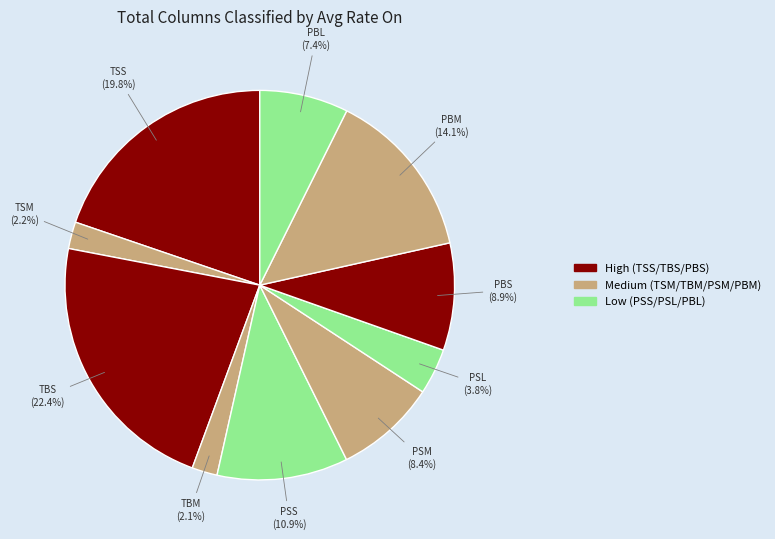

Rank the categories by value from highest to lowest.

TBS, TSS, PBM, PSS, PBS, PSM, PBL, PSL, TSM, TBM